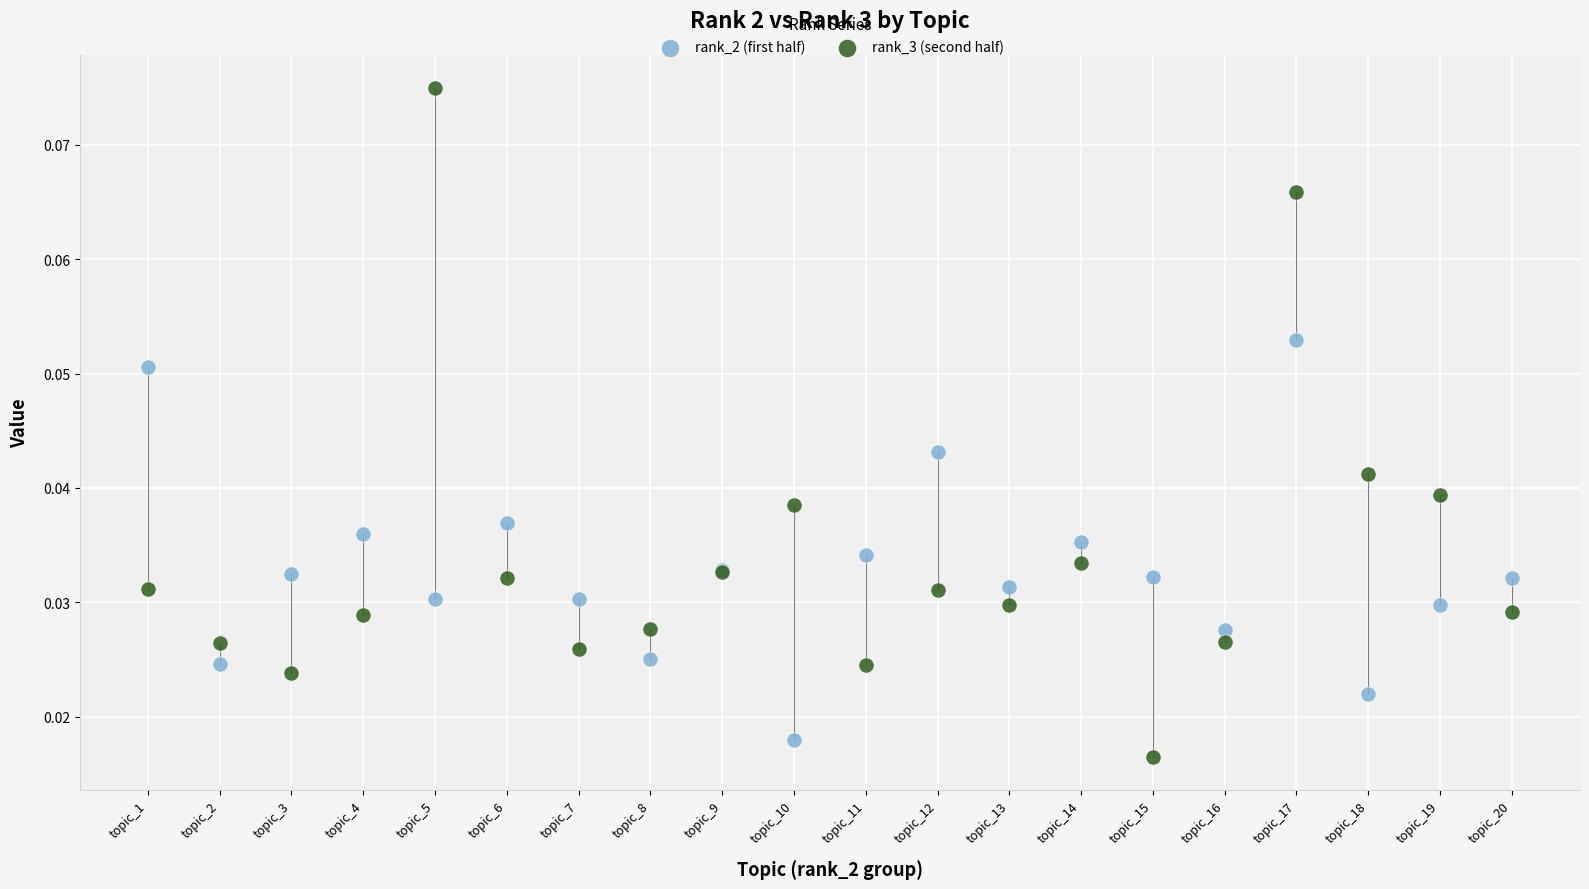

Which series has the largest Y range (max minus min)?

rank_3 (second half)